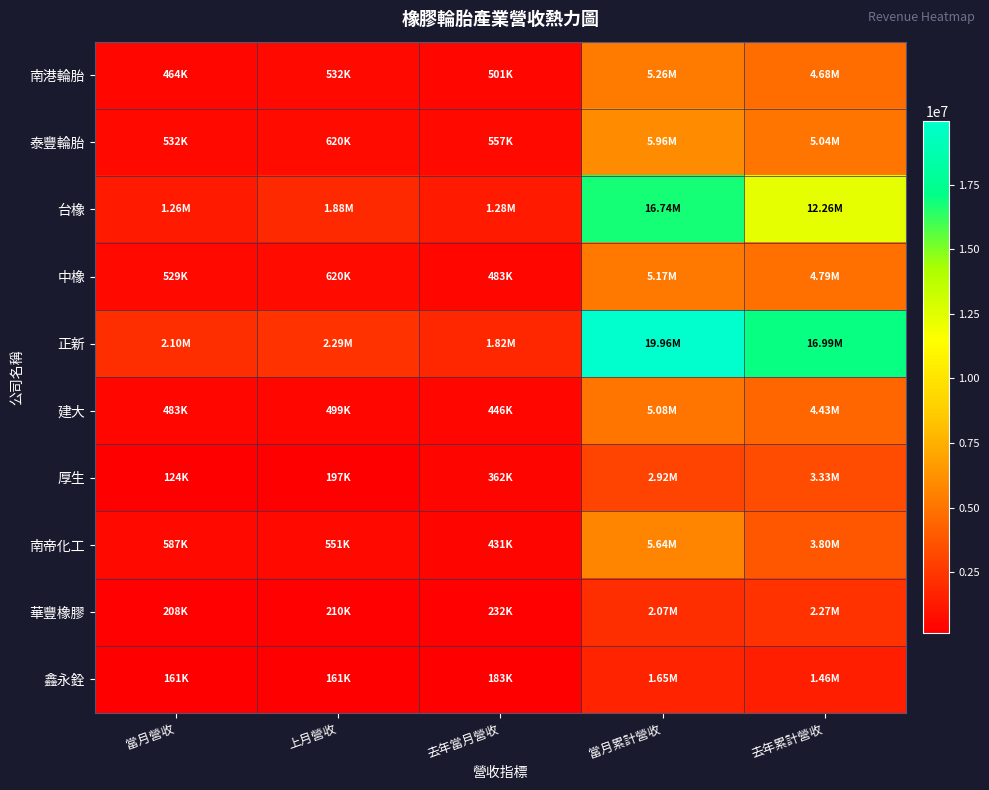

Between 上月營收 and 去年當月營收, which series saw the biggest shift?

台橡